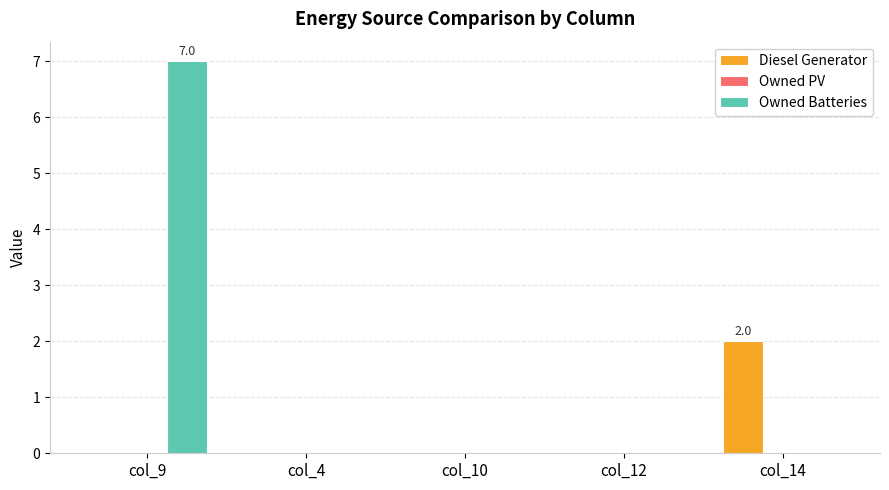

Reading left to right, list all the values displayed in this chart.

Diesel Generator: col_9=0.0	col_4=0.0	col_10=0.0	col_12=0.0	col_14=2.0
Owned Batteries: col_9=7.0	col_4=0.0	col_10=0.0	col_12=0.0	col_14=0.0